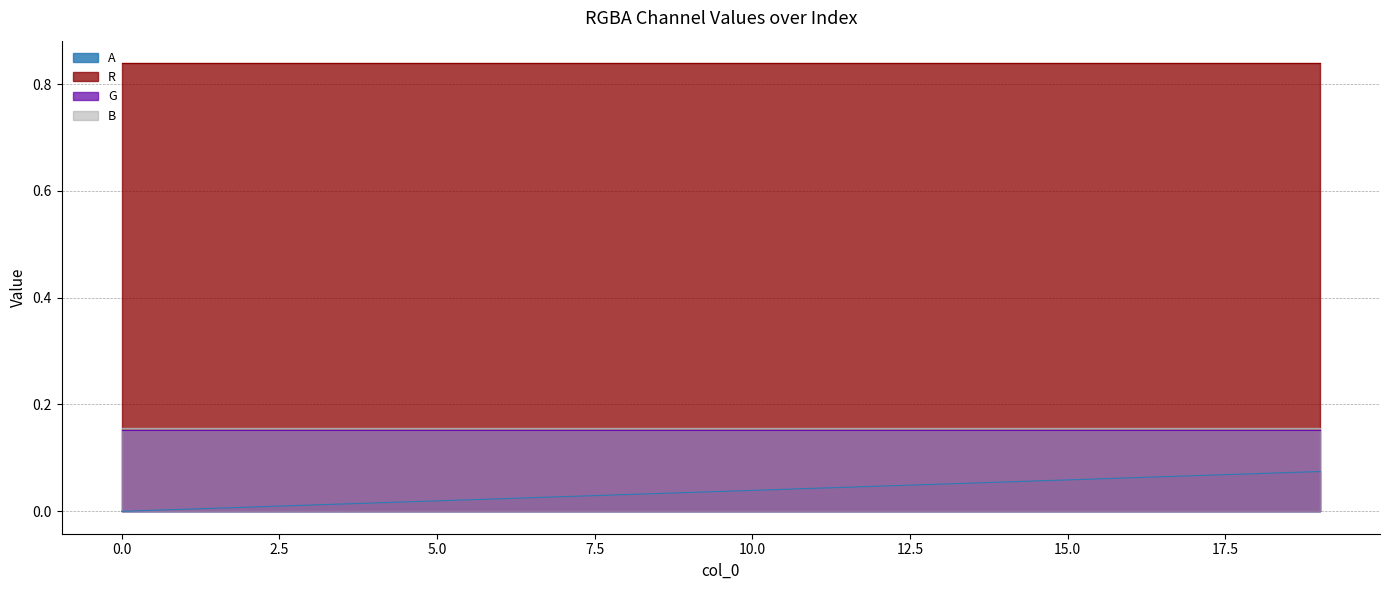

Which series has the largest range (max minus min)?

A